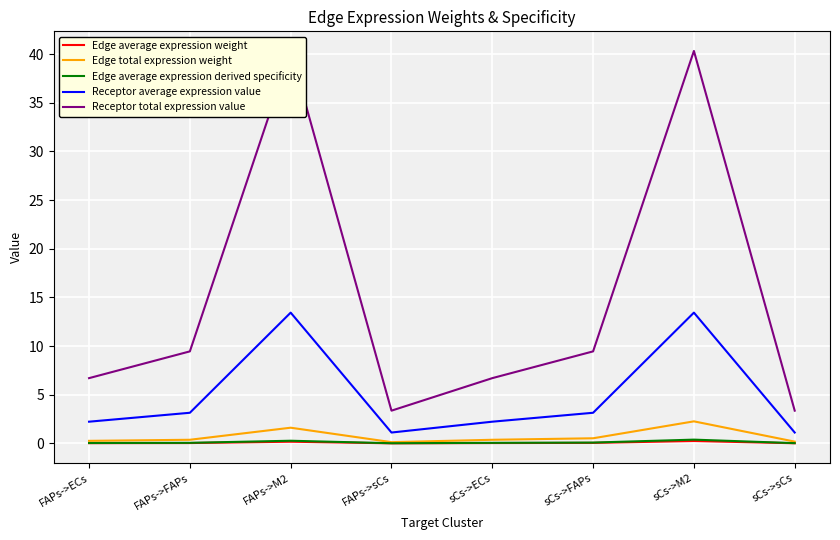

Reading left to right, what are all the values shown in this chart?

Edge average expression weight: 0.0	0.0	0.2	0.0	0.0	0.1	0.3	0.0
Edge total expression weight: 0.3	0.4	1.6	0.1	0.4	0.5	2.3	0.2
Edge average expression derived specificity: 0.0	0.1	0.3	0.0	0.1	0.1	0.4	0.0
Receptor average expression value: 2.2	3.2	13.4	1.1	2.2	3.2	13.4	1.1
Receptor total expression value: 6.7	9.5	40.3	3.4	6.7	9.5	40.3	3.4